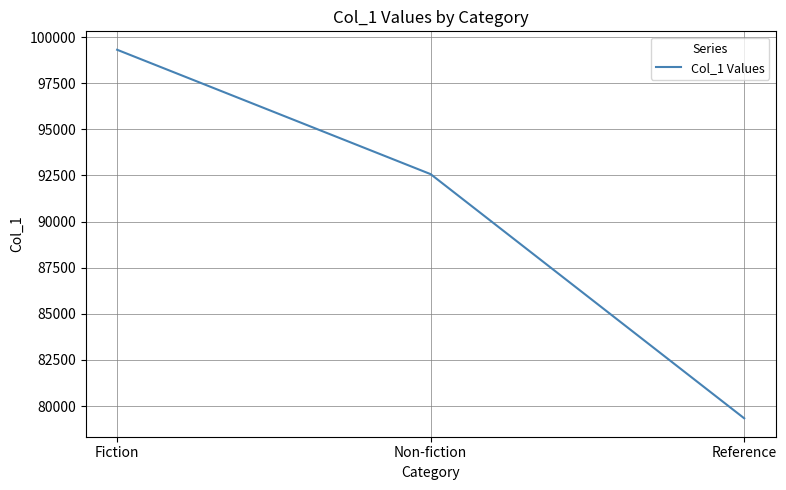

What is the difference between the second highest and minimum values?

13236